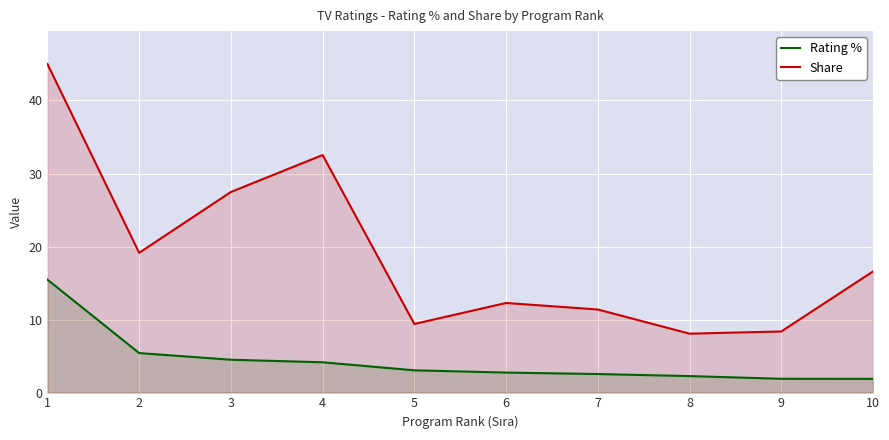

At which label does Rating % first exceed 3?

1